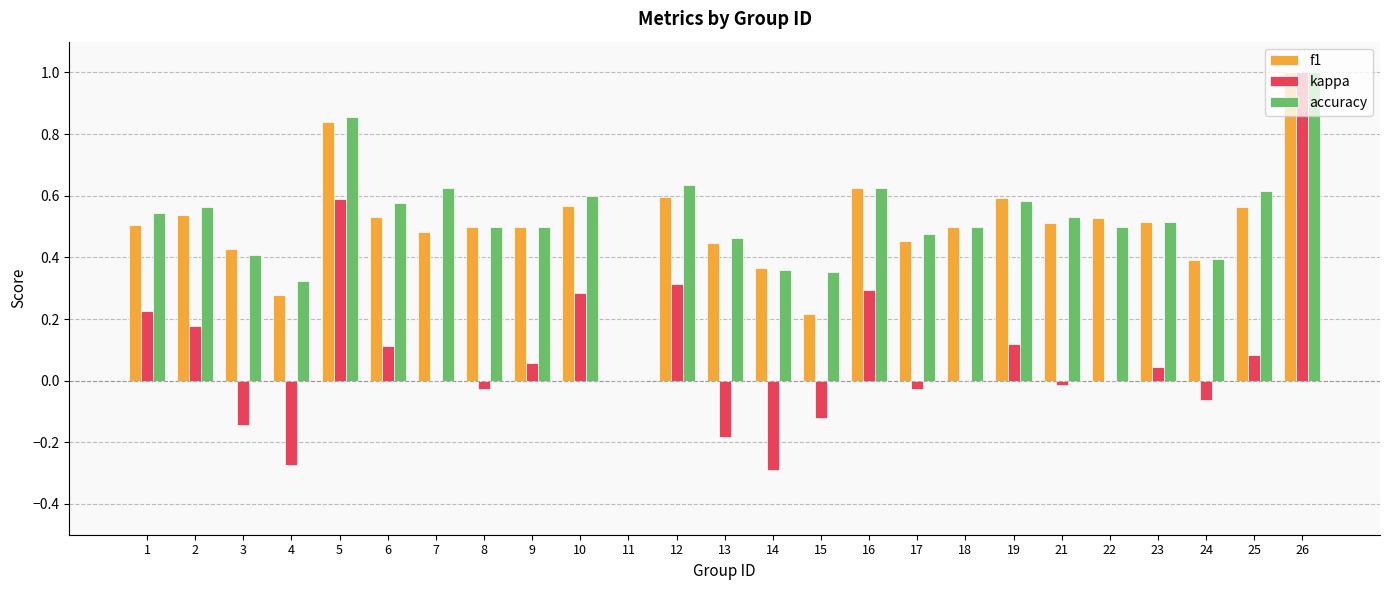

What is the total value across all series at 7?

1.1